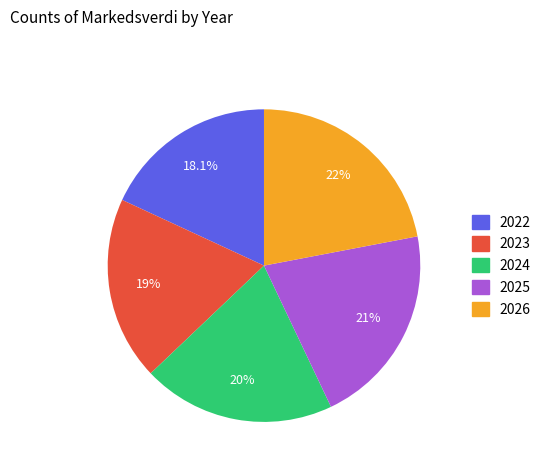

Which has a higher value, 2025 or 2023?

2025